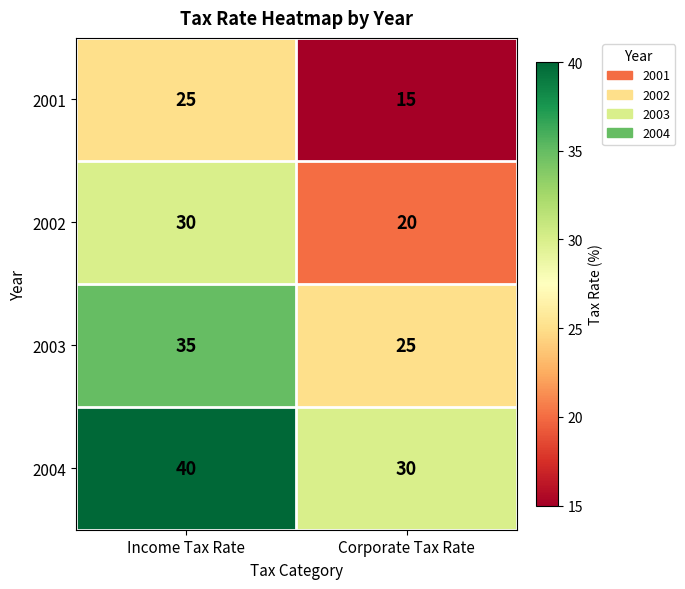

What is the total value across all series at Corporate Tax Rate?

90